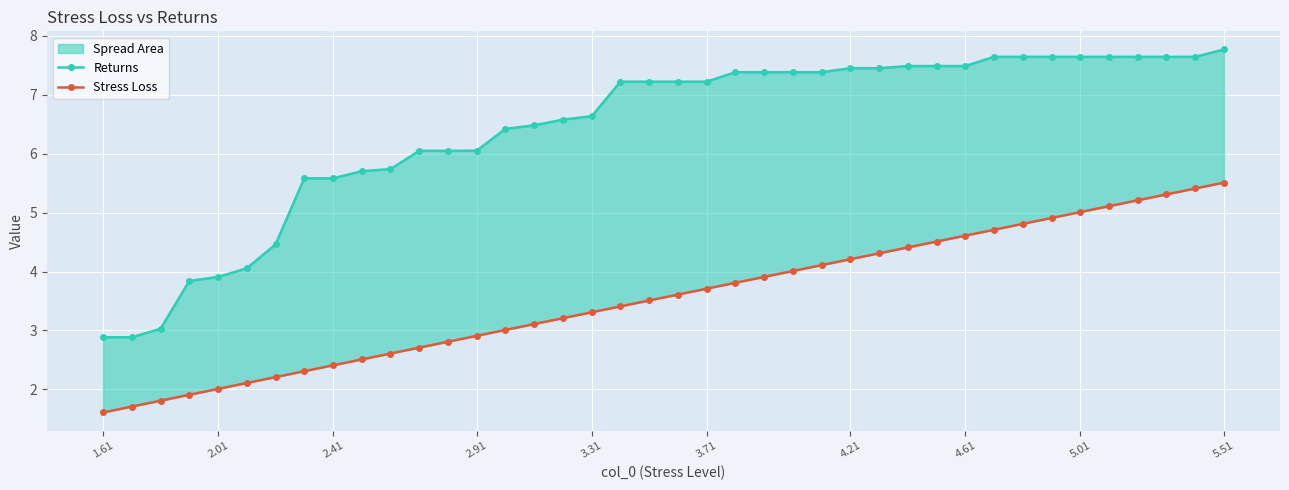

True or false: Returns and Stress Loss cross at least once.

False